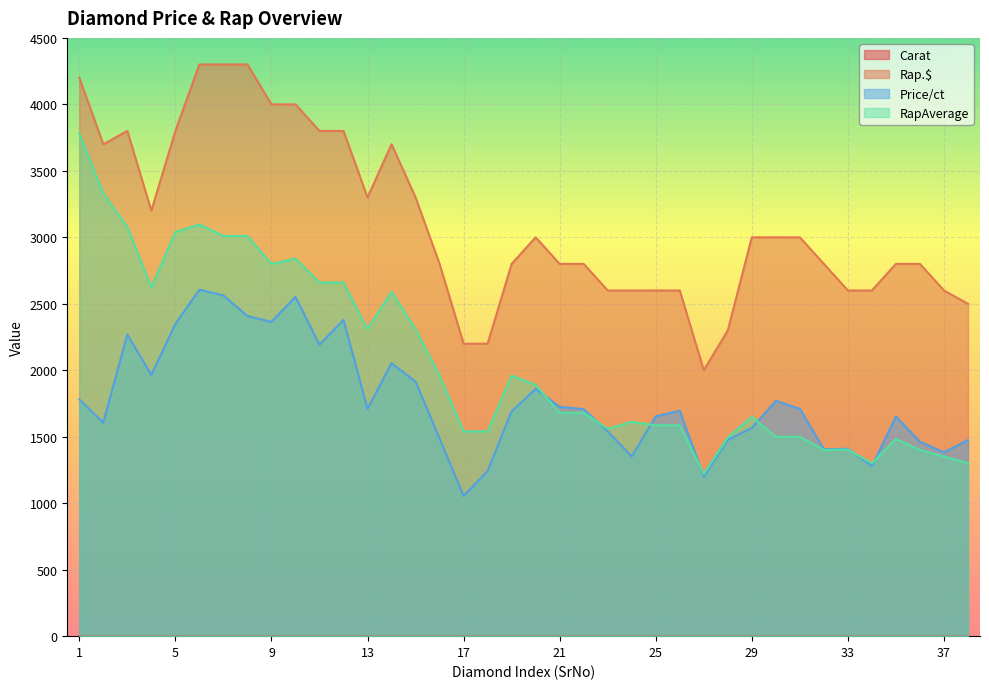

What is the minimum value for RapAverage?

1220.0